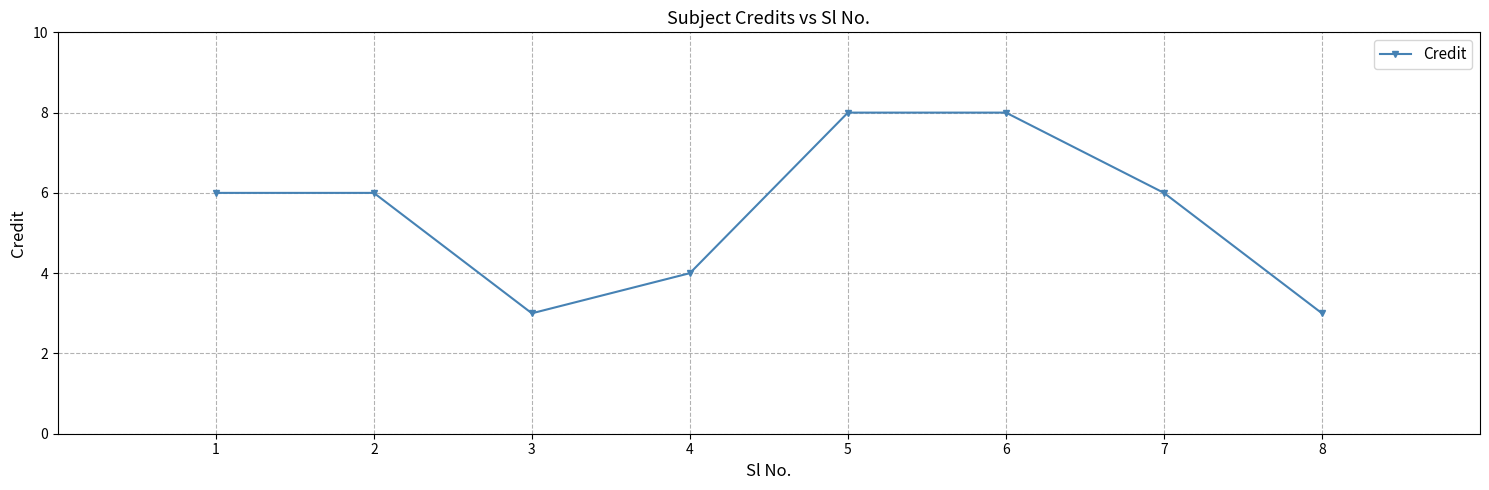

What is the difference between the second highest and minimum values?

5